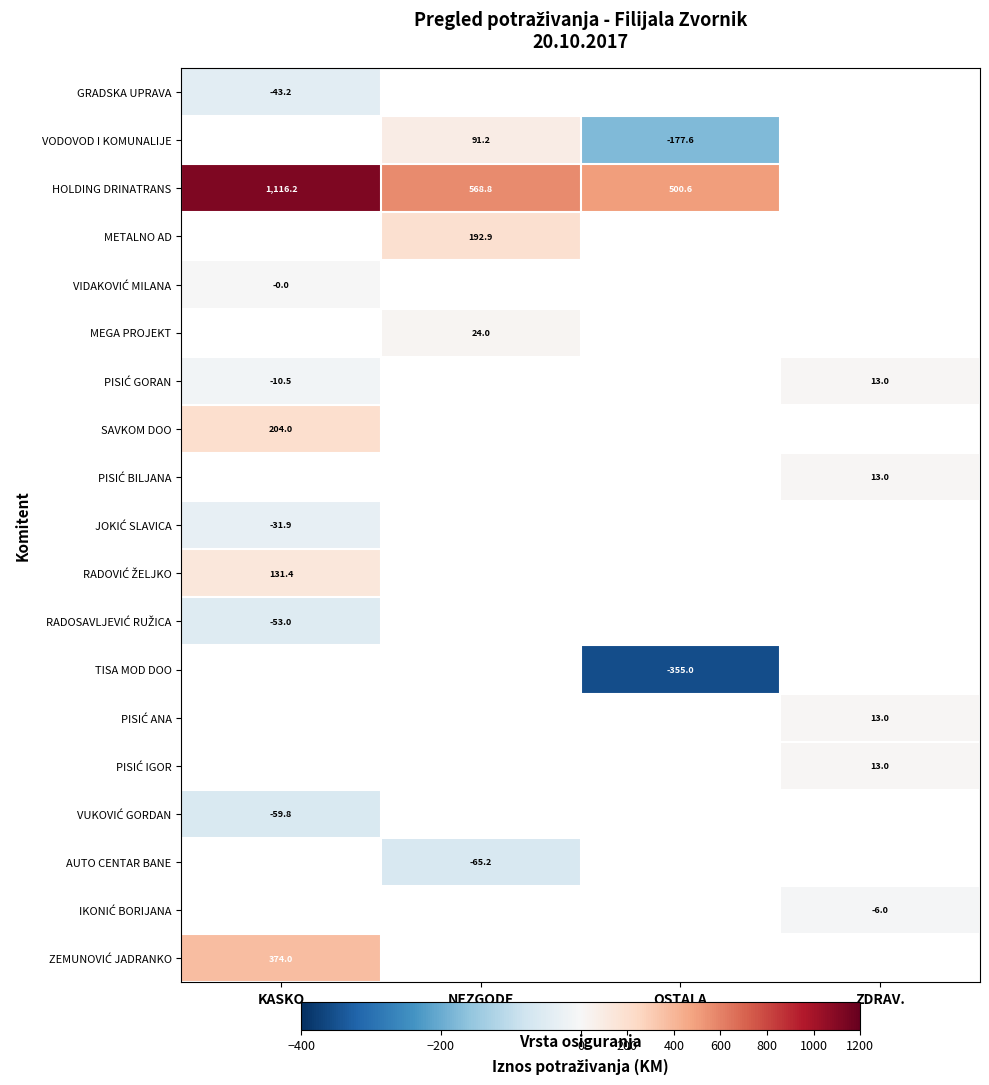

Between OSTALA
NEŽIV. and NEZGODE, which is larger?

NEZGODE